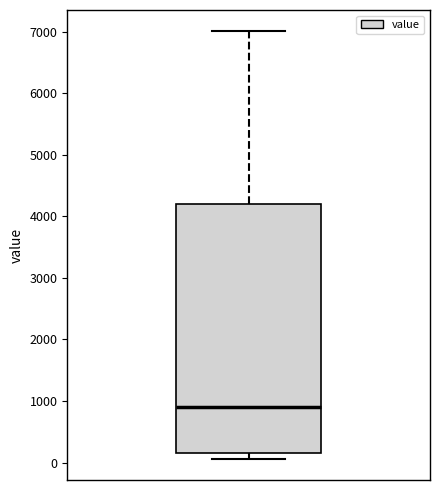

Where does the median line of the box sit on the y-axis? The values are not printed on the chart, so give them approximately, as read against the axis.

900